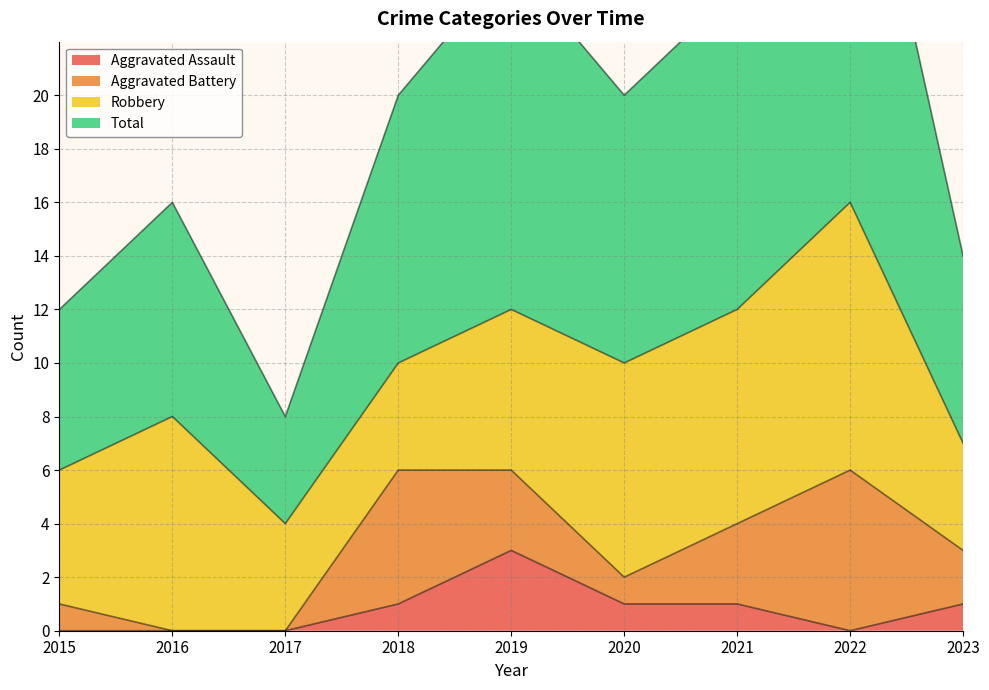

At which label is Total closest to 20?

2018